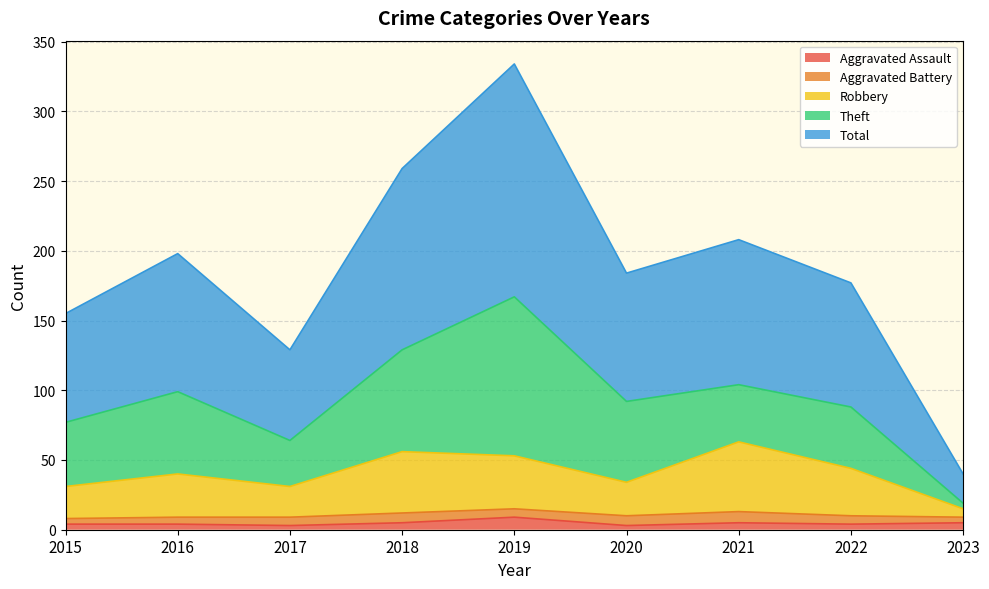

Where is the first local minimum for Total?

2017